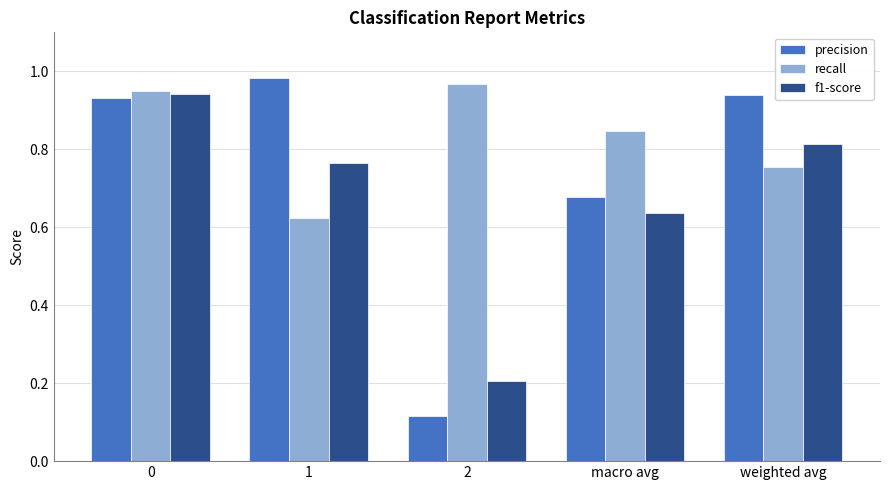

What is the label of the 3rd bar from the right?

2